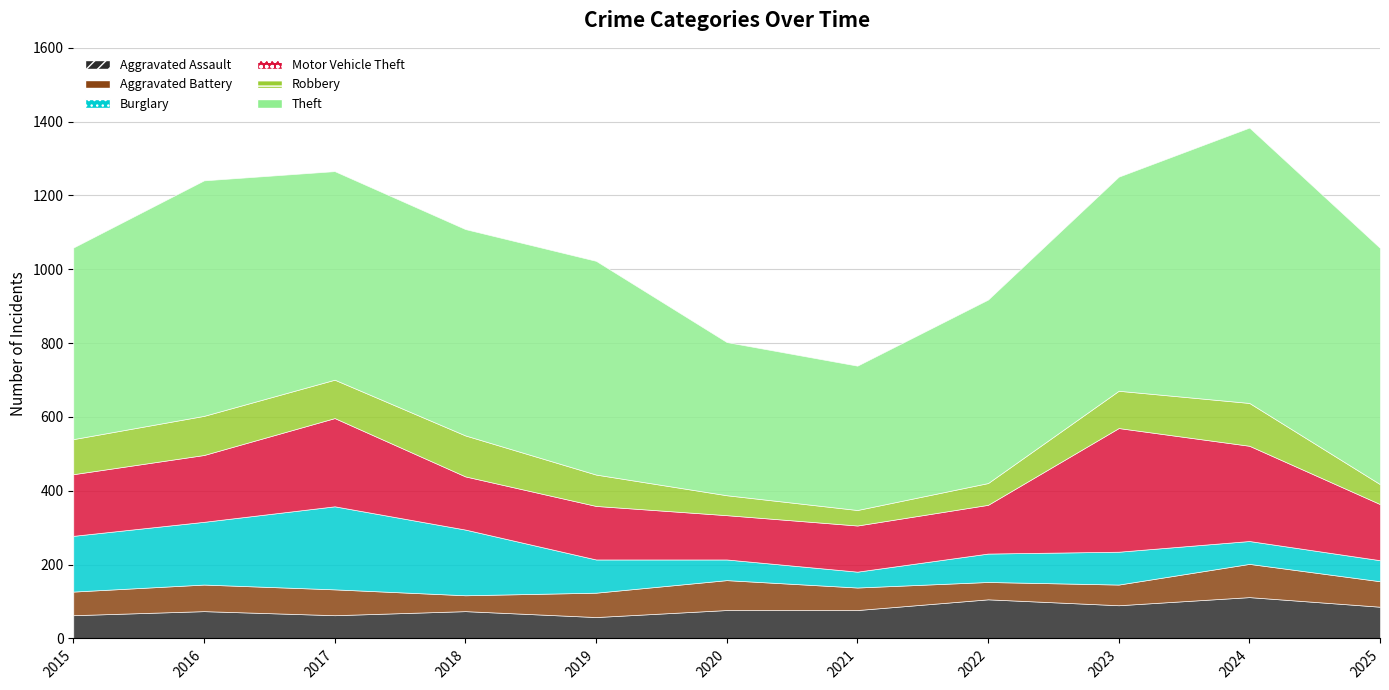

Is the value of Motor Vehicle Theft at 2017 greater than the value of Aggravated Battery at 2025?

Yes